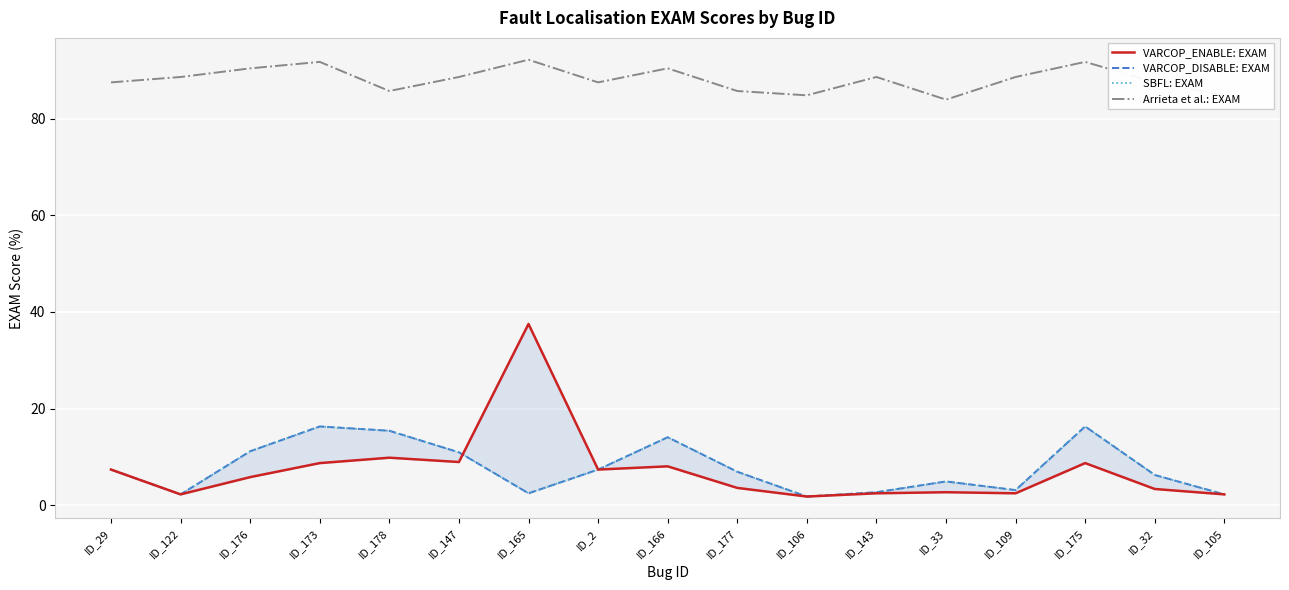

What is the value of the Arrieta et al.: EXAM point at the 2nd from the left?

88.6